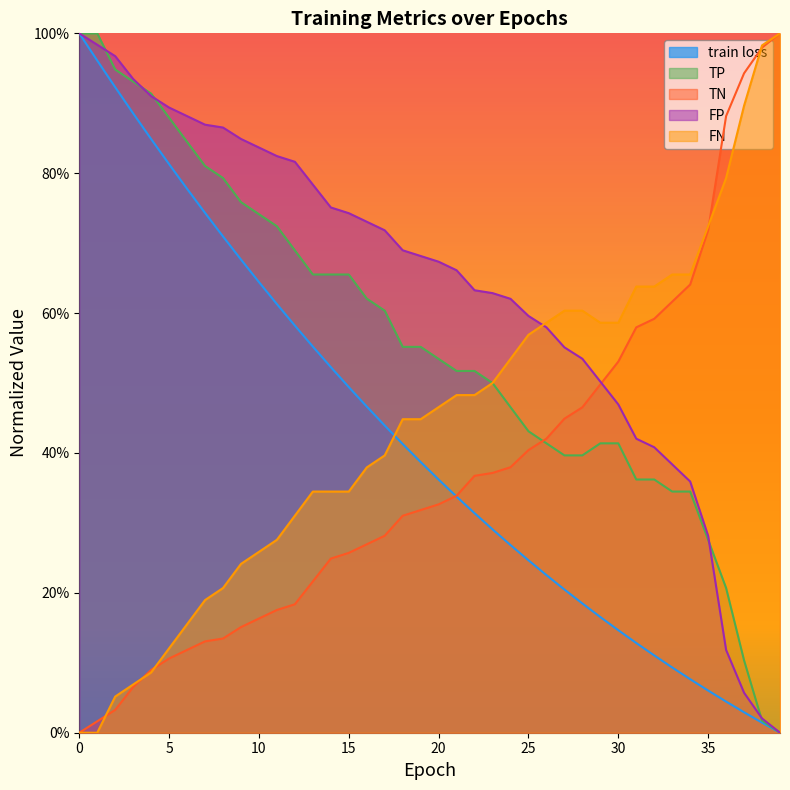

List the series in order of their peak value, highest first.

train loss, TP, TN, FP, FN